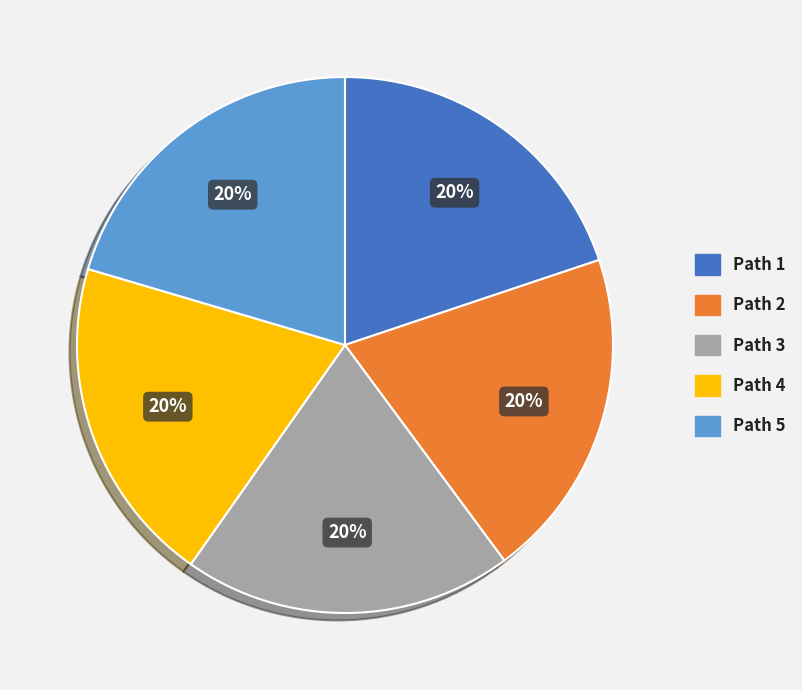

Count the number of slices in the pie.

5